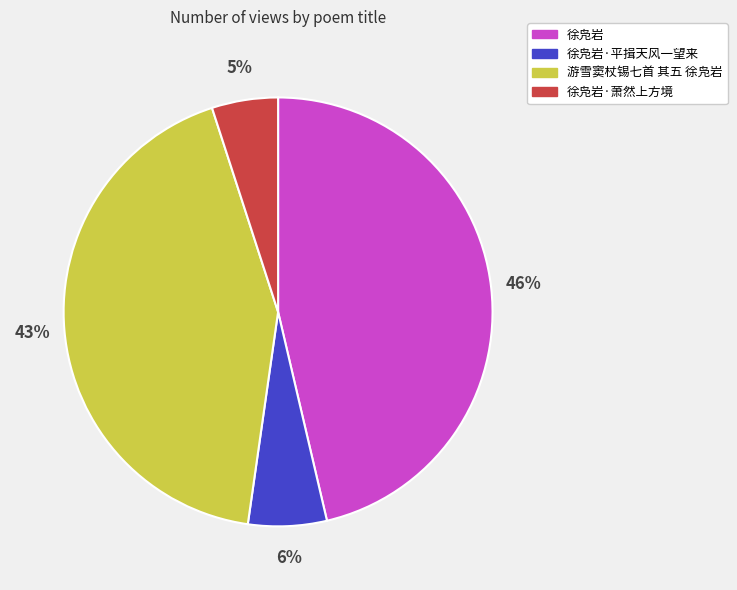

To the nearest percent, what is the difference between the largest and smallest slice percentages?

41%